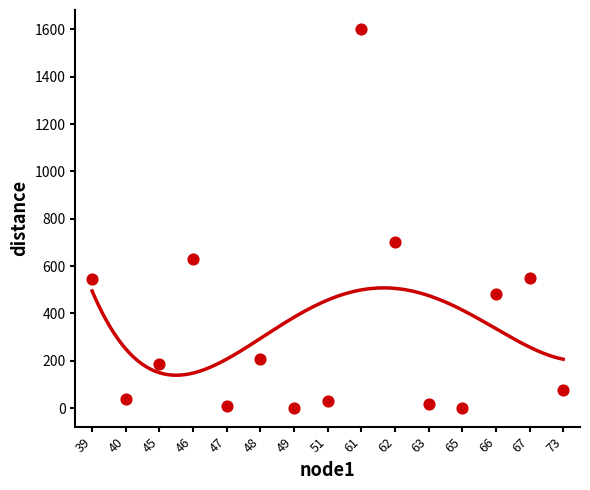

What is the range of Y values (max minus min)?

1599.4